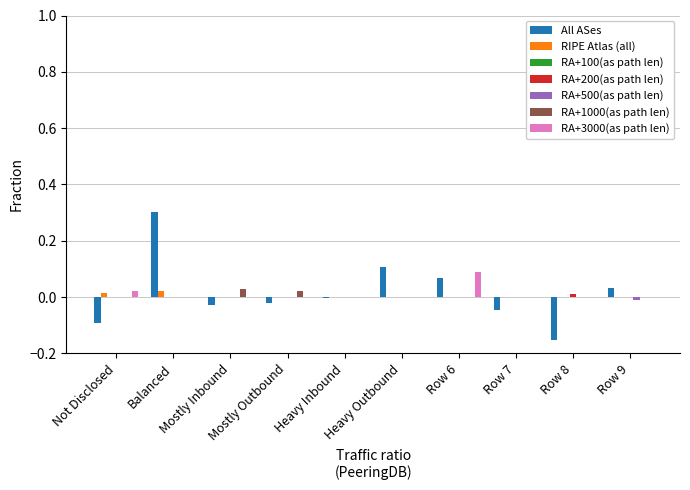

What is the greatest value displayed?

0.3